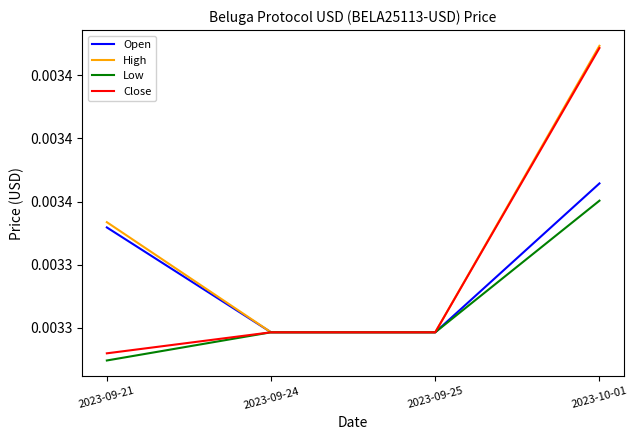

What are all the series names shown in the legend?

Open, High, Low, Close